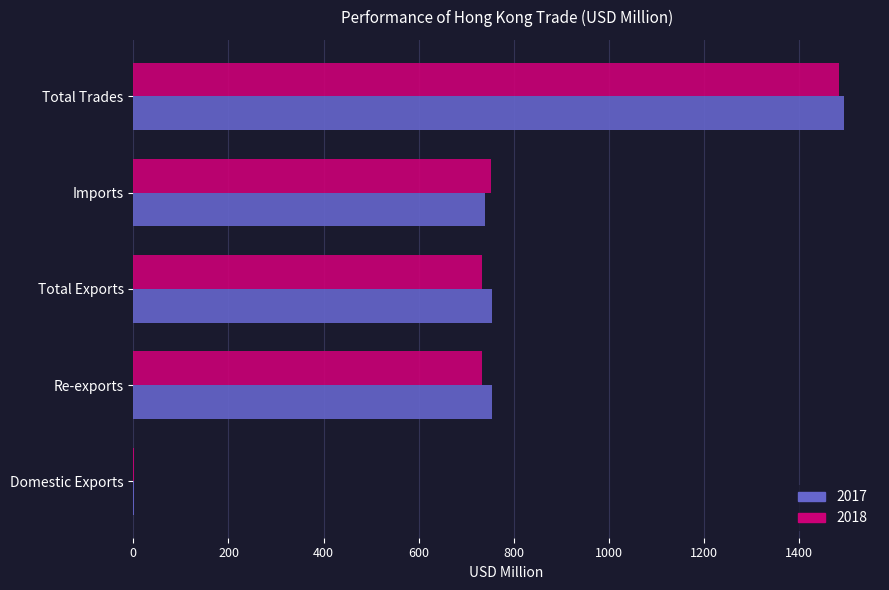

How many data points in 2017 are above 754?

3